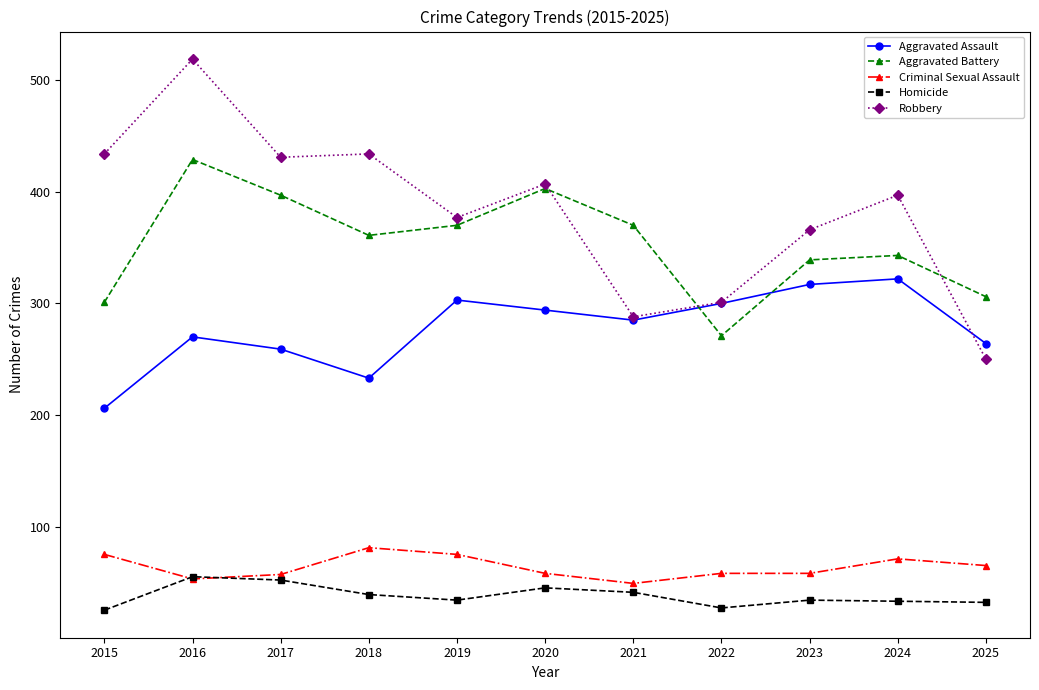

What are all the series names shown in the legend?

Aggravated Assault, Aggravated Battery, Criminal Sexual Assault, Homicide, Robbery